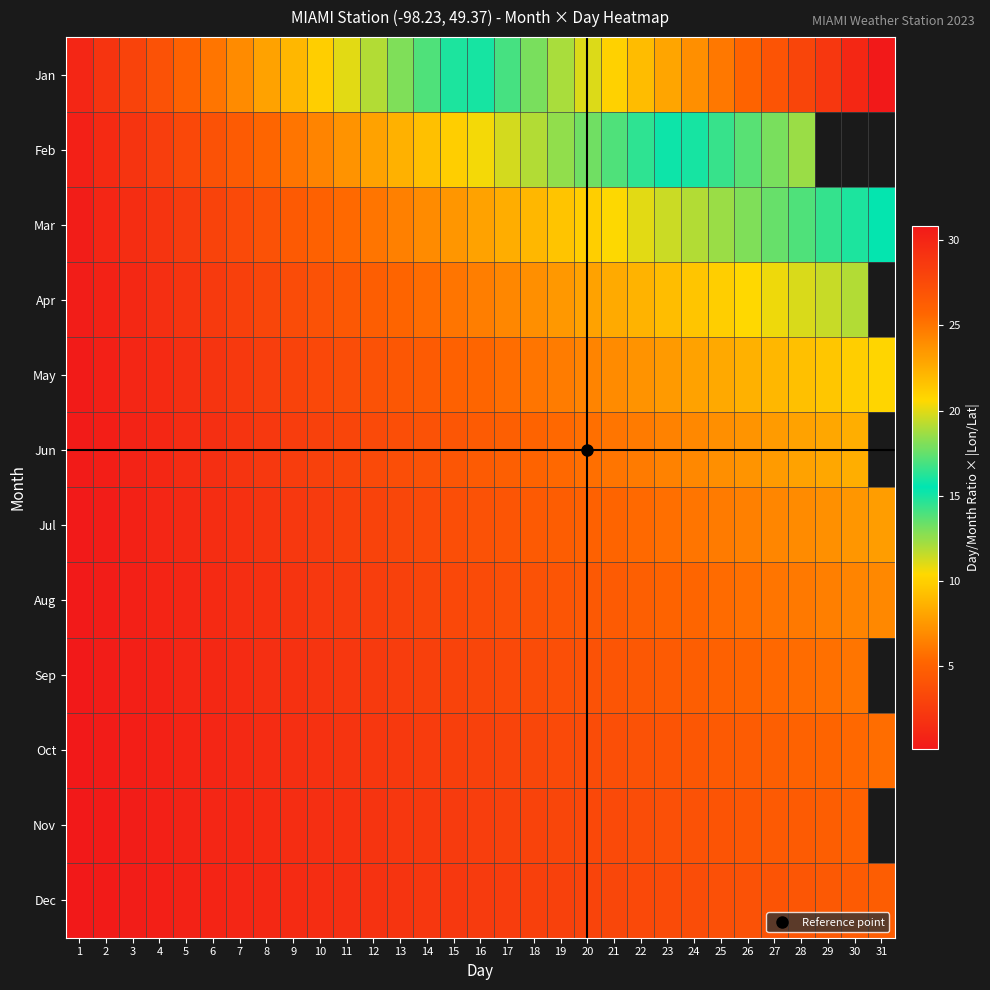

Which series has the largest total across all categories?

Jan